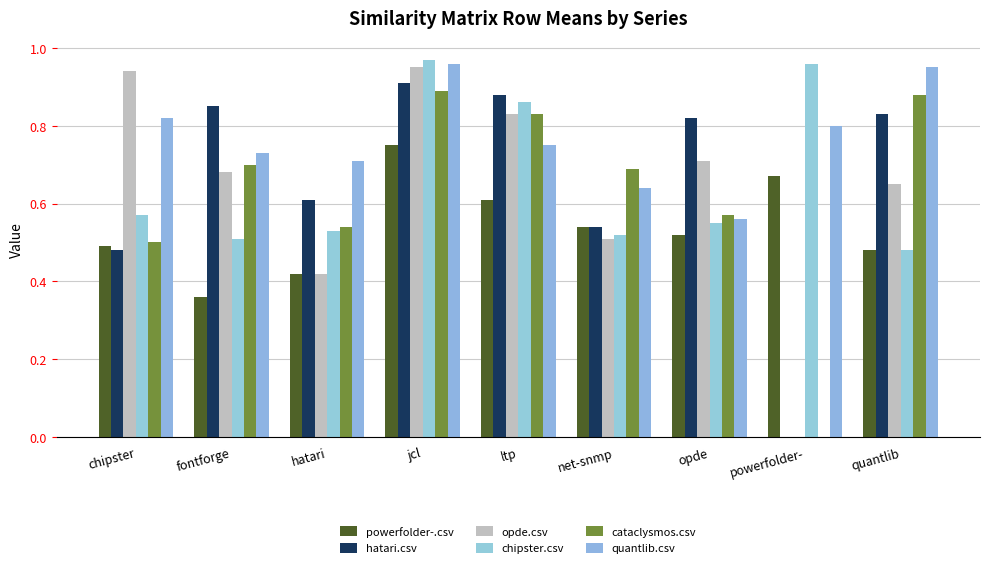

Which series has the largest total across all categories?

quantlib.csv